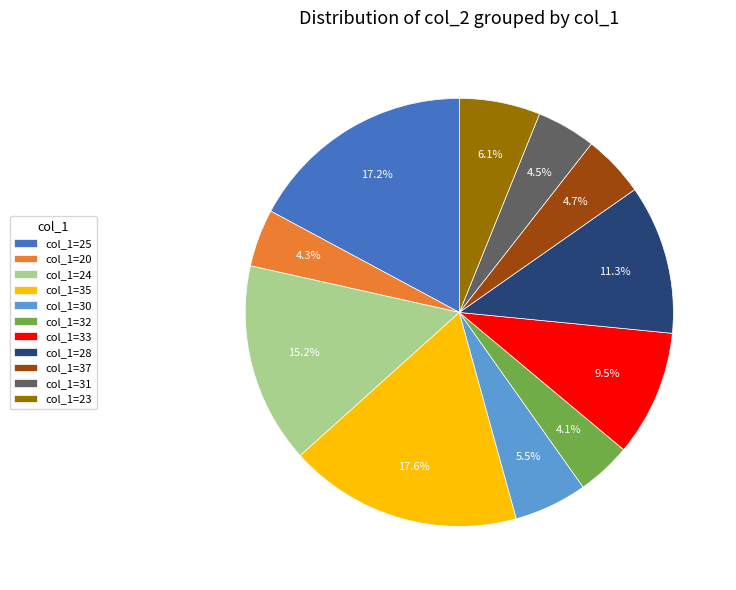

Approximately how many times larger is the value at col_1=24 compared to col_1=32?

3.7